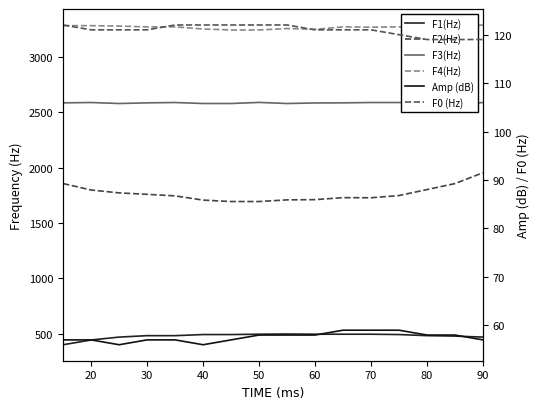

What is the average value of the F2(Hz) series?

1765